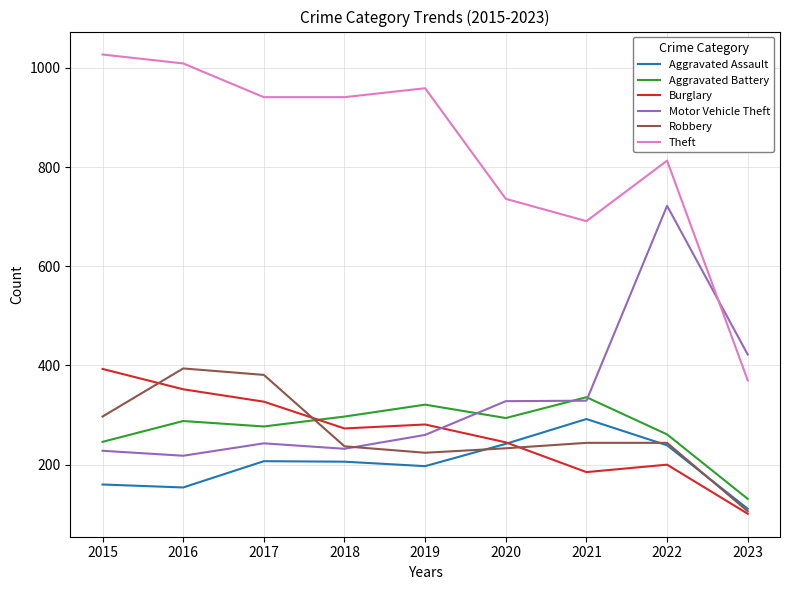

What is the average value of the Robbery series?

262